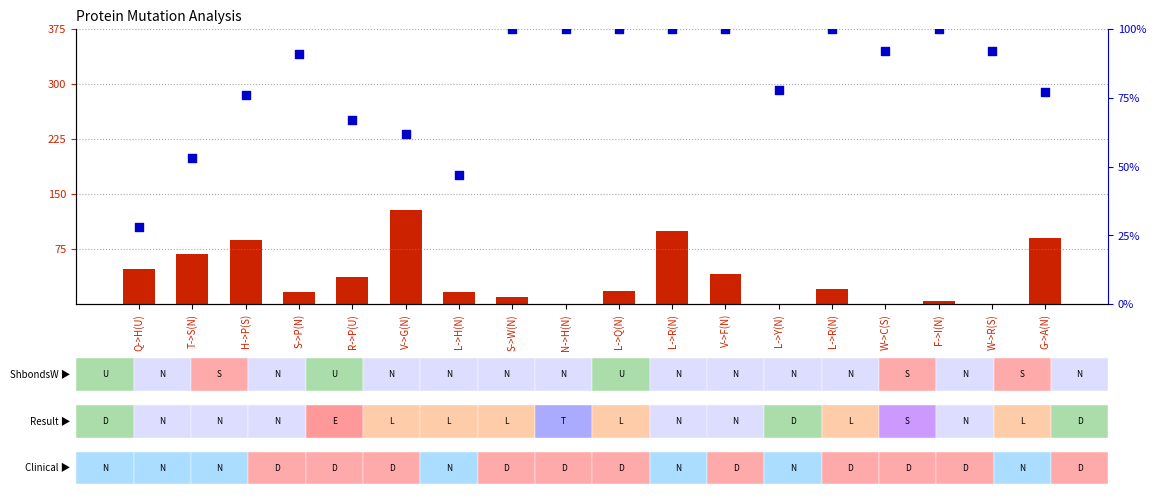

What are all the series names shown in the legend?

SaccM (count), percentile rank within the sample